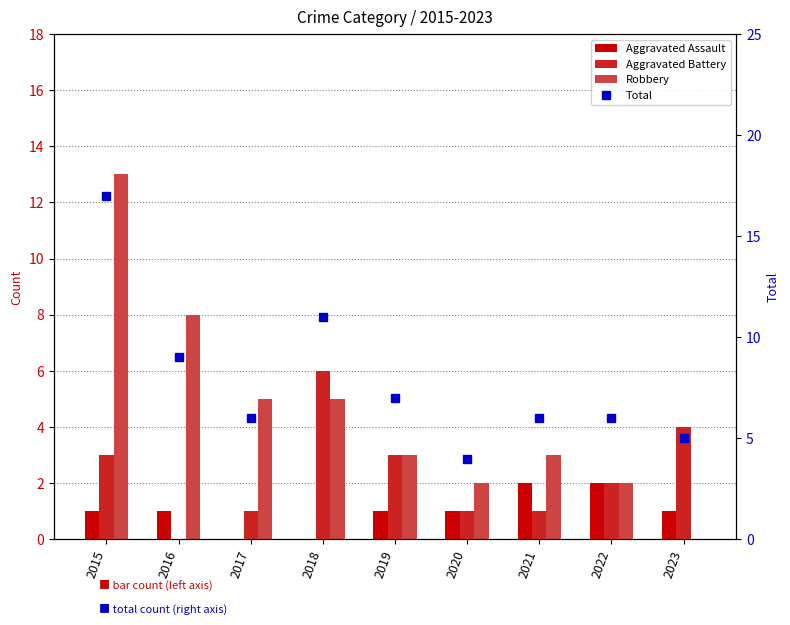

Reading right to left, transcribe all the data shown in this chart.

Aggravated Assault: 1	2	2	1	1	0	0	1	1
Aggravated Battery: 4	2	1	1	3	6	1	0	3
Robbery: 0	2	3	2	3	5	5	8	13
Total: 5	6	6	4	7	11	6	9	17